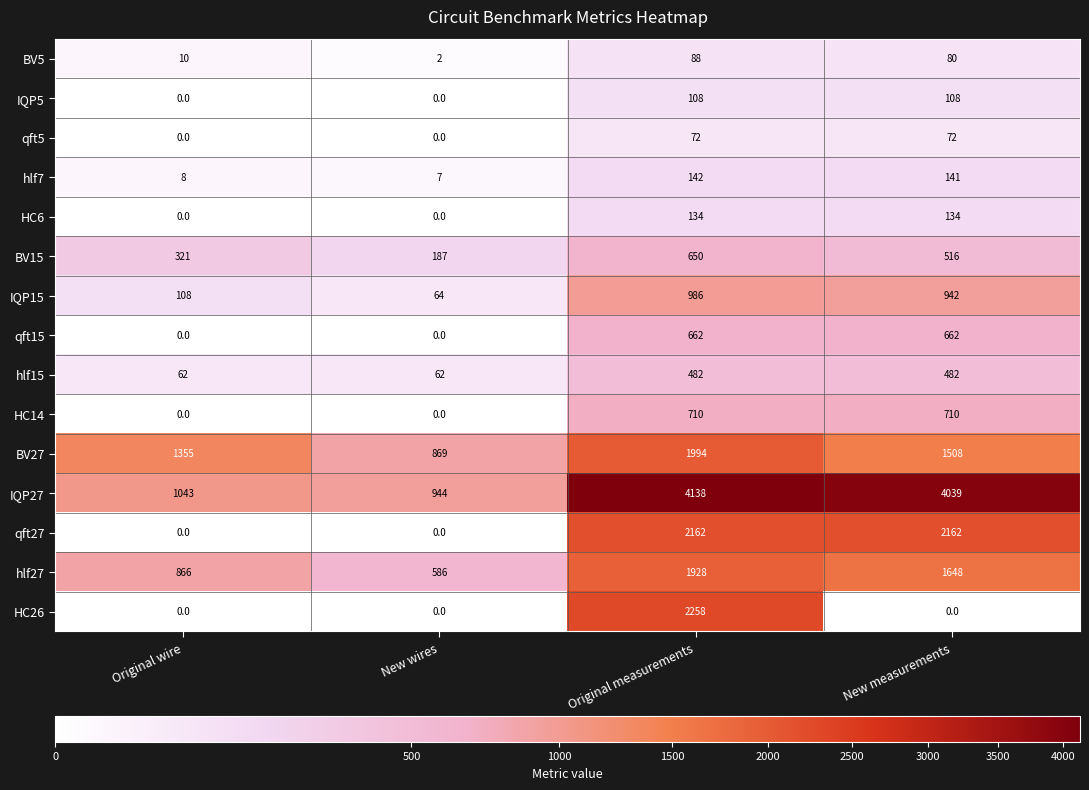

At which label does BV27 first exceed 1508?

Original measurements